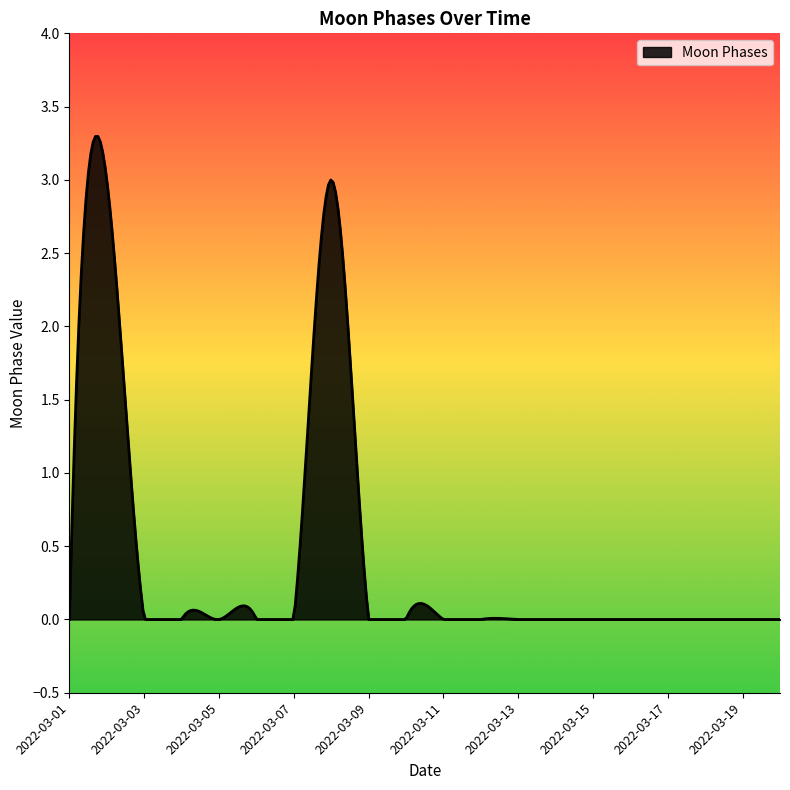

What is the difference between the maximum and minimum values?

3.3